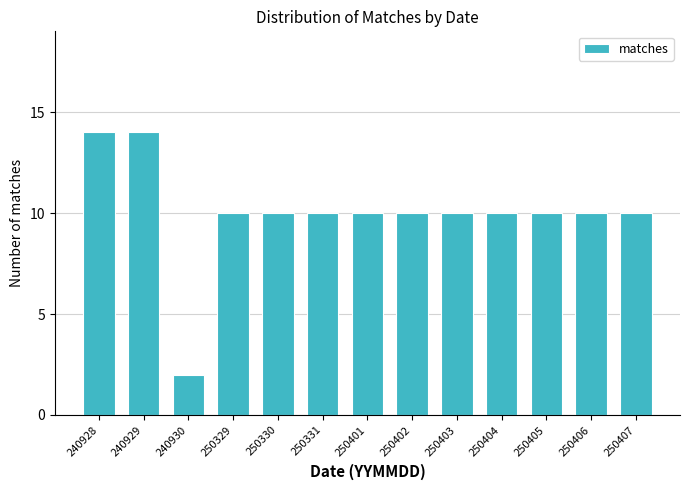

Reading right to left, extract all data points from this chart.

10	10	10	10	10	10	10	10	10	10	2	14	14